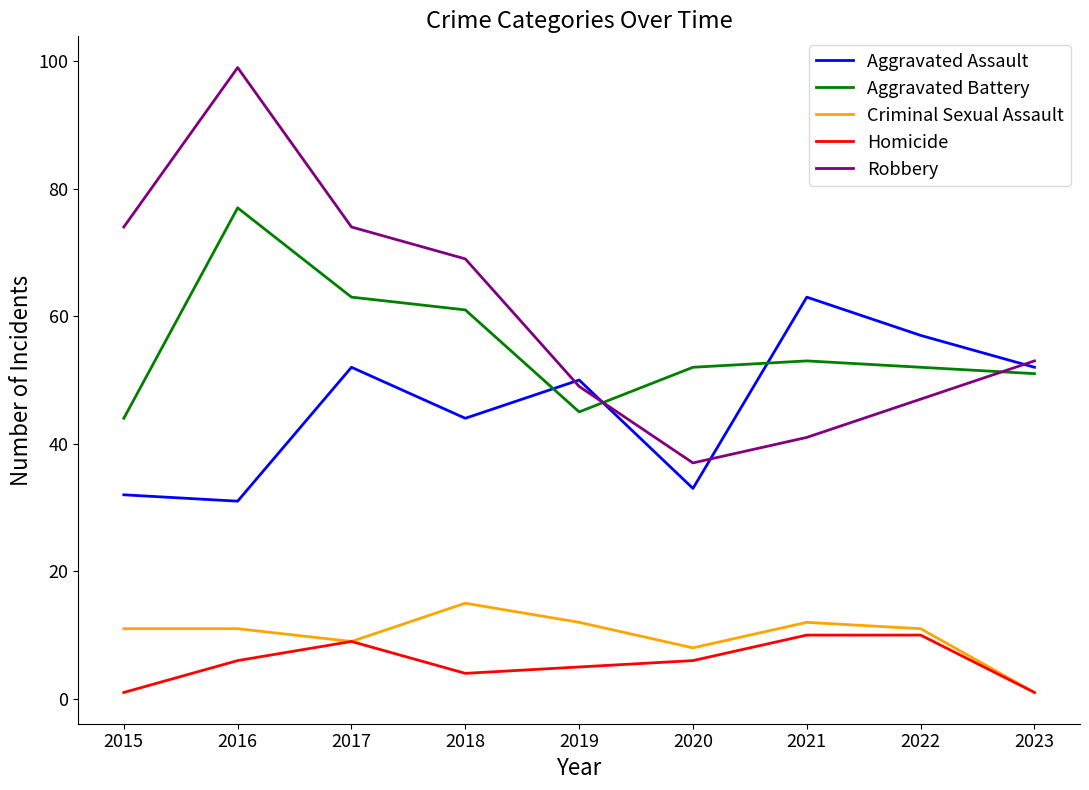

At how many categories does at least one series exceed 77?

1